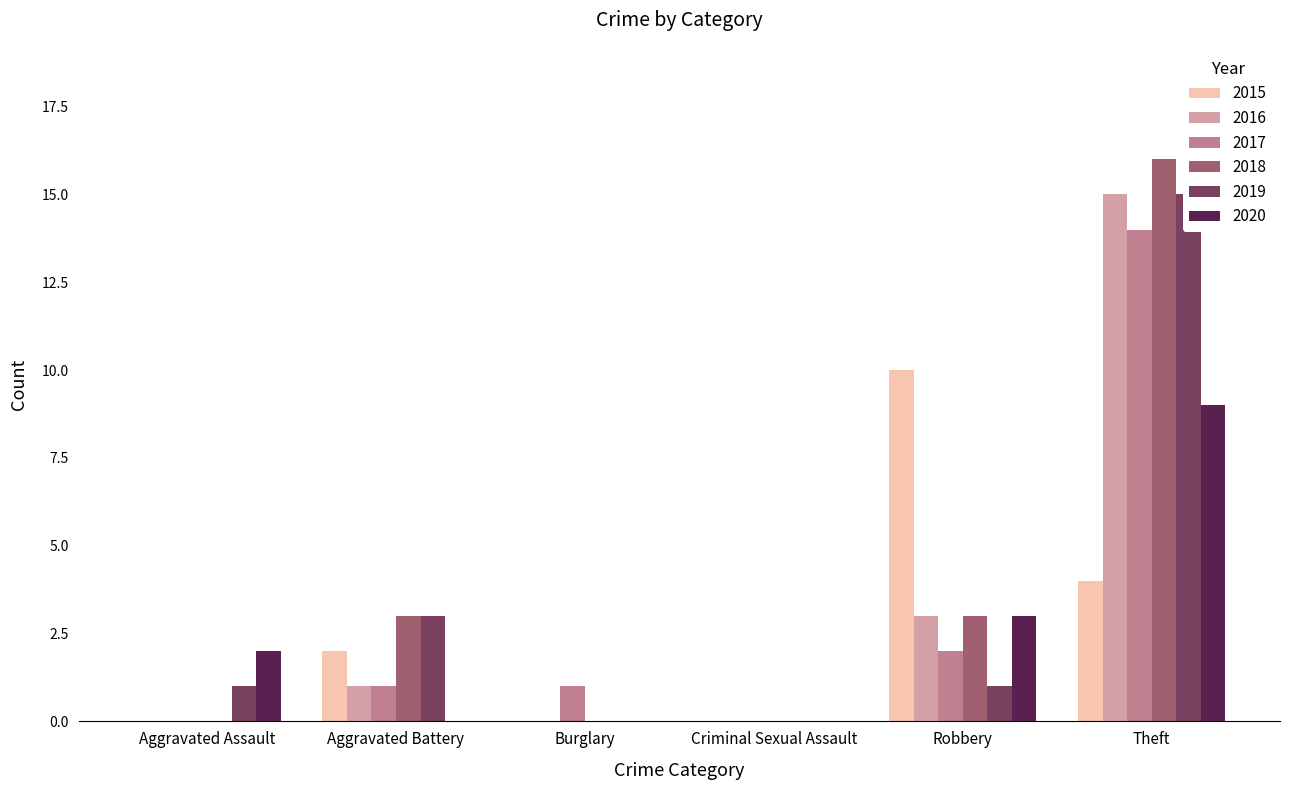

Which category has the highest value in the 2020 series?

Theft